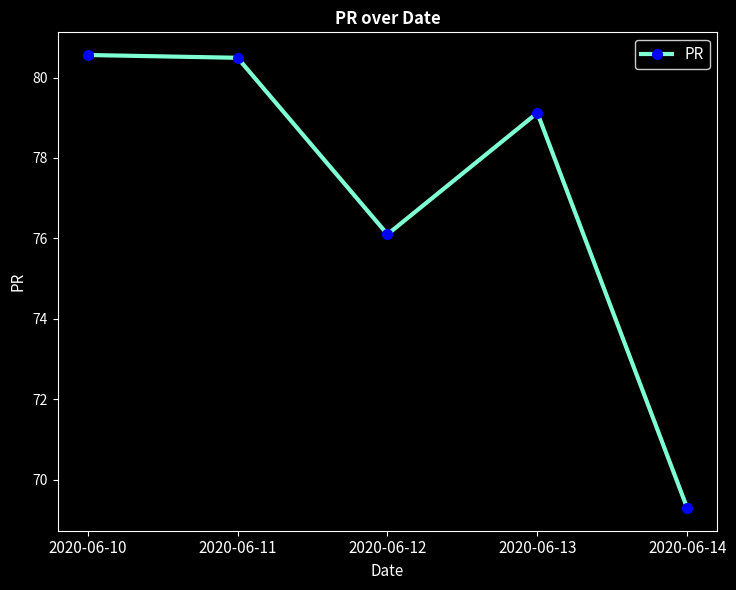

Is this an area chart (filled region under the line)?

No